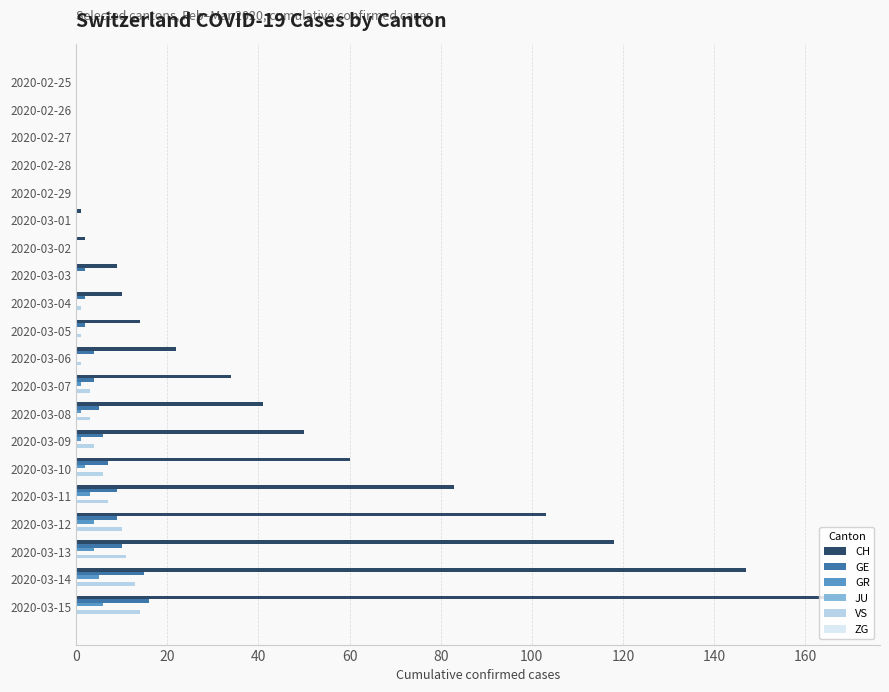

Which label corresponds to the largest value in the chart?

2020-03-15